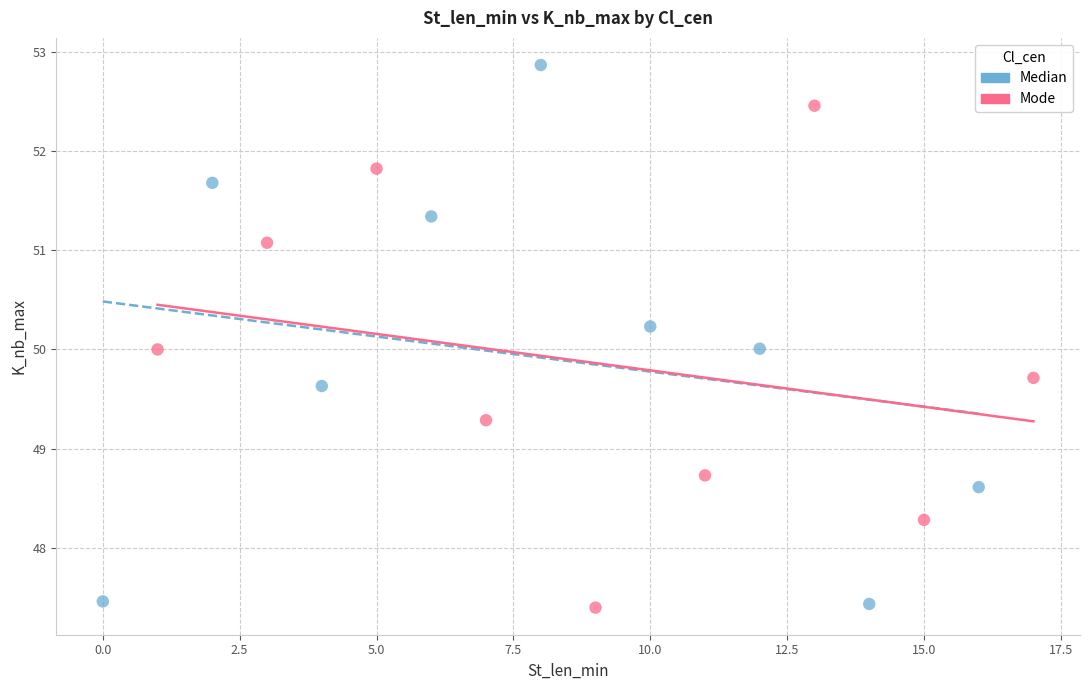

Which series has the widest spread of Y values?

Median